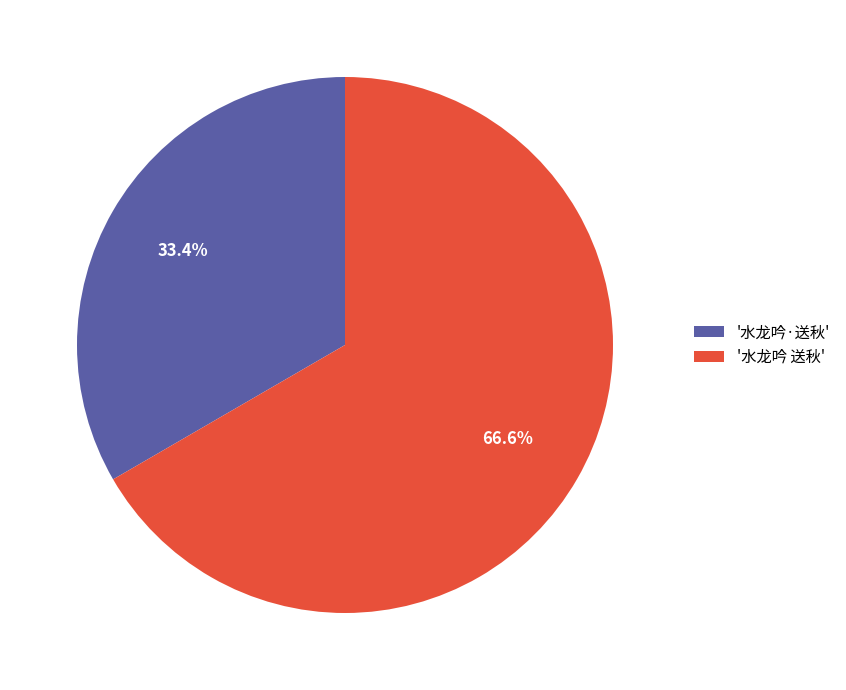

What is the smallest slice in the pie chart?

'水龙吟·送秋'